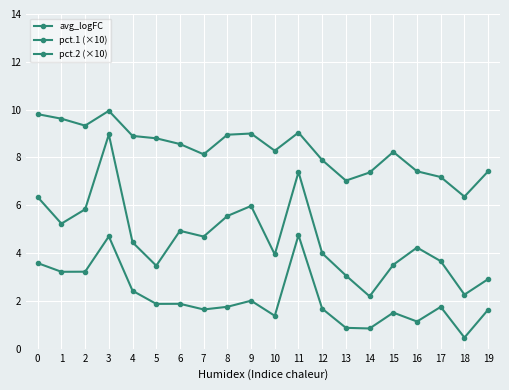

True or false: pct.2 (×10) and pct.1 (×10) intersect in this chart.

False